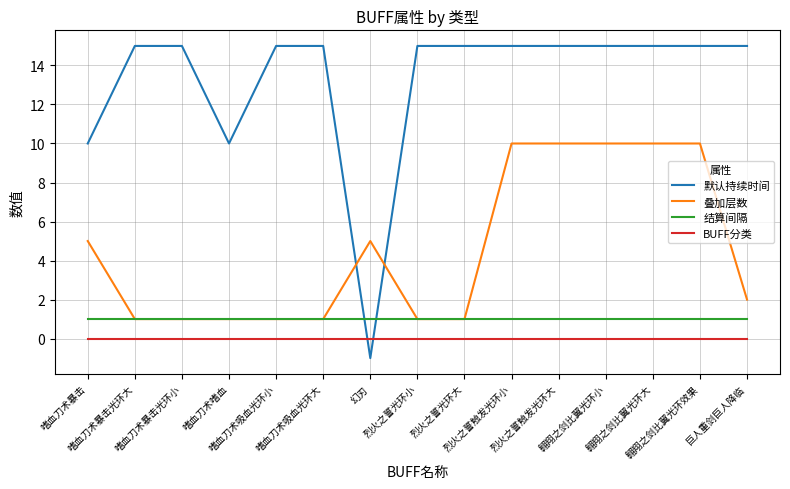

Rank the series at 烈火之誓触发光环小 from highest to lowest value.

默认持续时间, 叠加层数, 结算间隔, BUFF分类